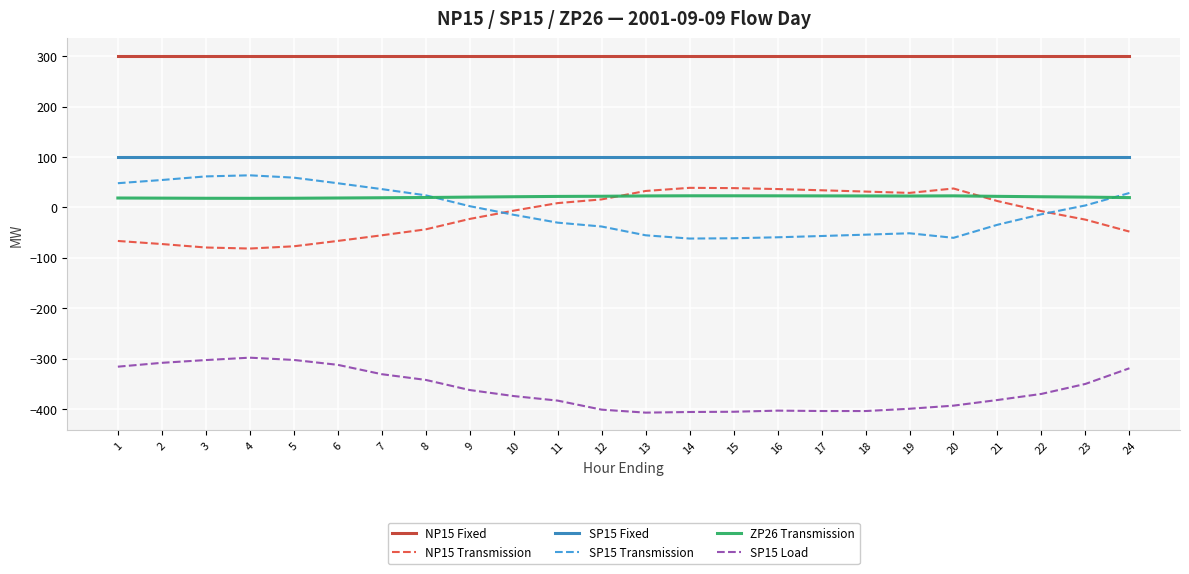

Is the value of SP15 Fixed at 17 greater than the value of SP15 Transmission at 12?

Yes